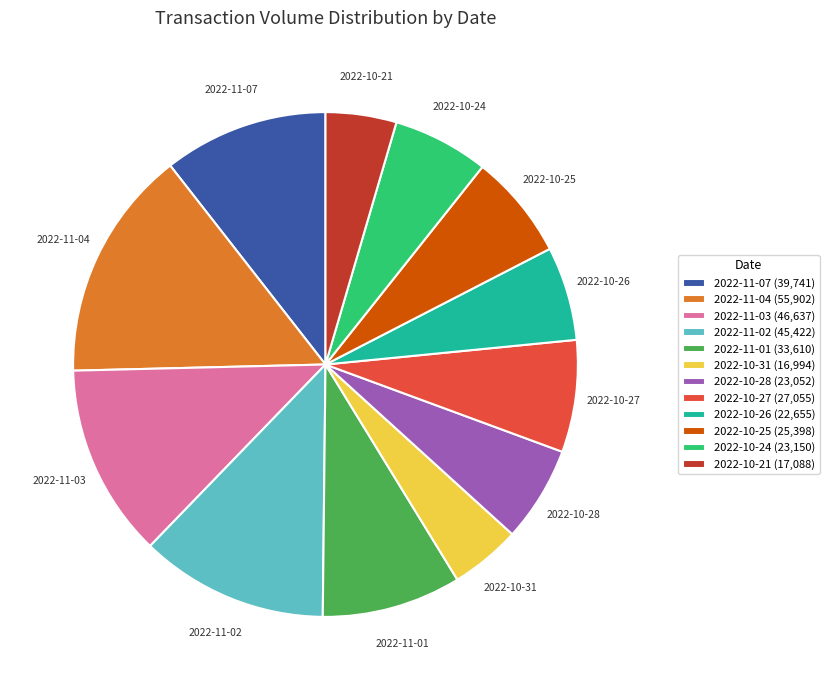

Approximately how many times larger is the value at 2022-10-21 (17,088) compared to 2022-10-28 (23,052)?

0.7